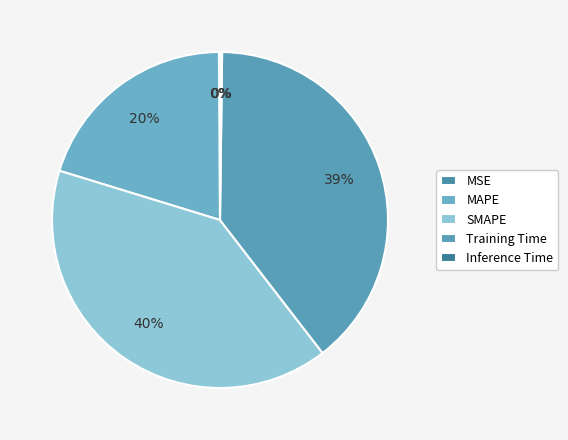

Is there a majority slice in this chart?

No